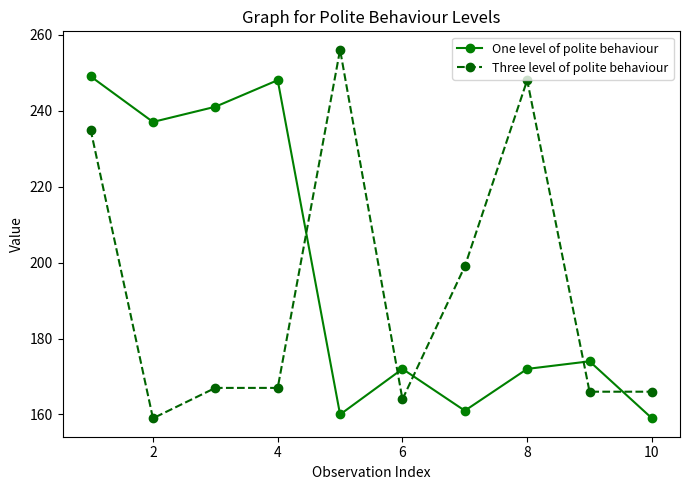

Reading left to right, extract all data points from this chart.

One level of polite behaviour: 249	237	241	248	160	172	161	172	174	159
Three level of polite behaviour: 235	159	167	167	256	164	199	248	166	166